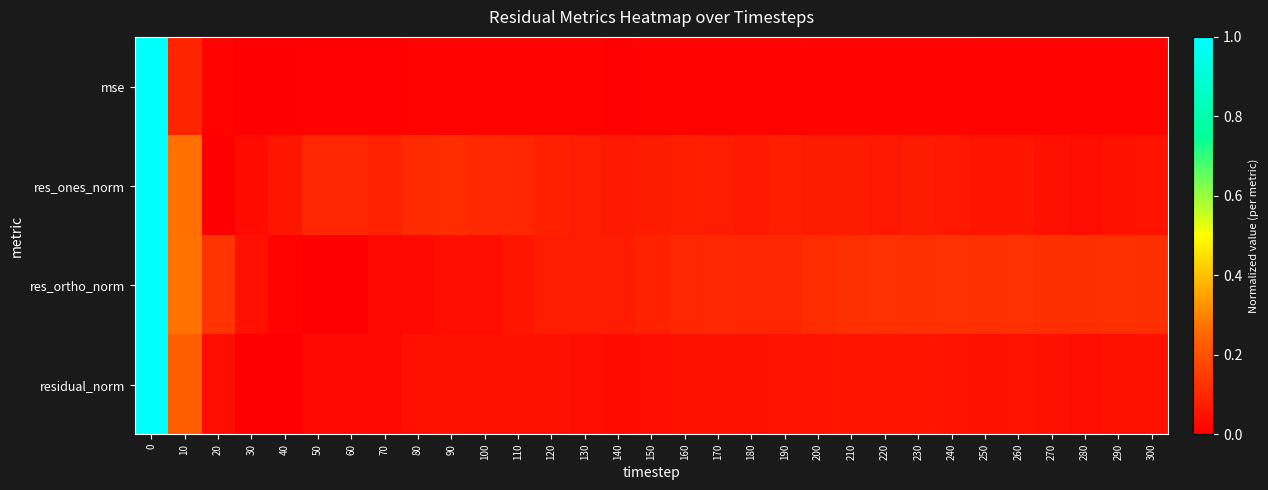

Which series has the widest spread of values?

residual_norm